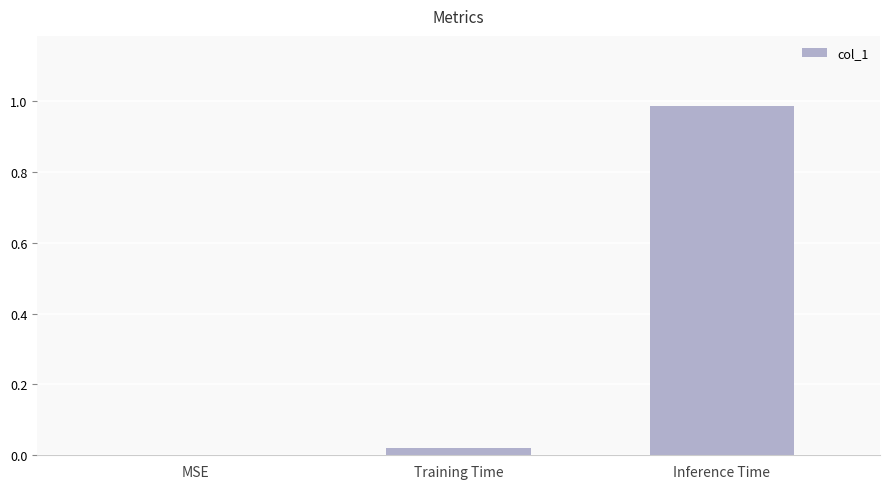

At which category does the chart reach its peak across all series?

Inference Time